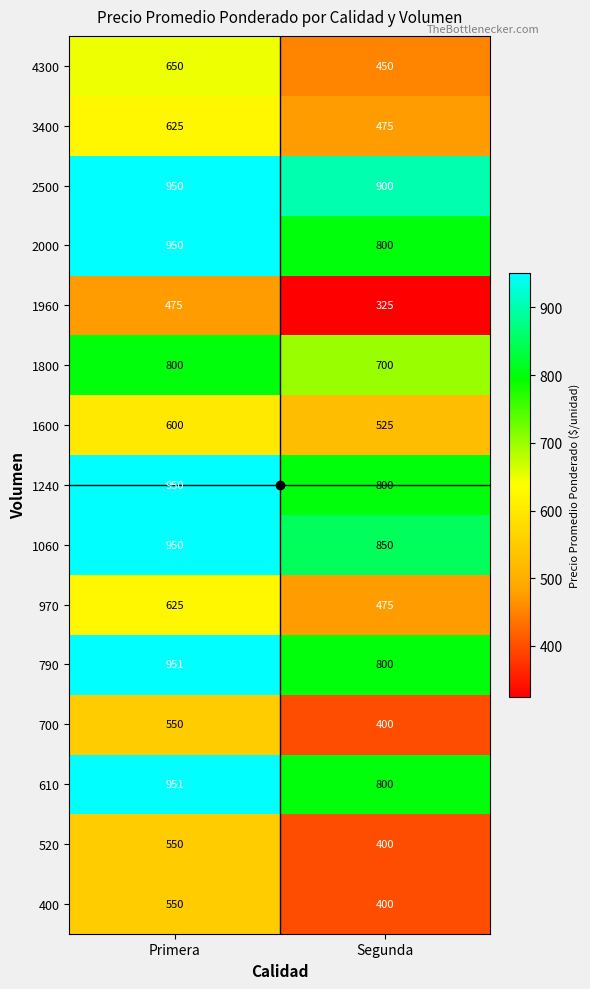

What is the highest value of the 970 series?

625